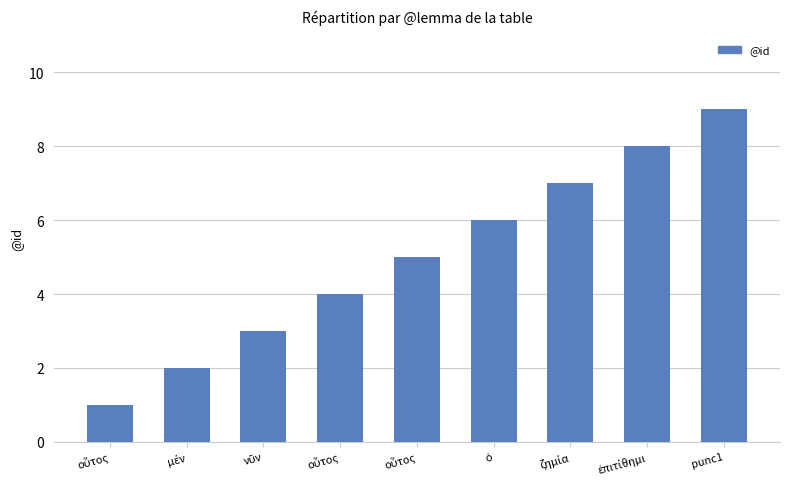

Approximately how many times larger is the value at οὗτος compared to ὁ?

0.2